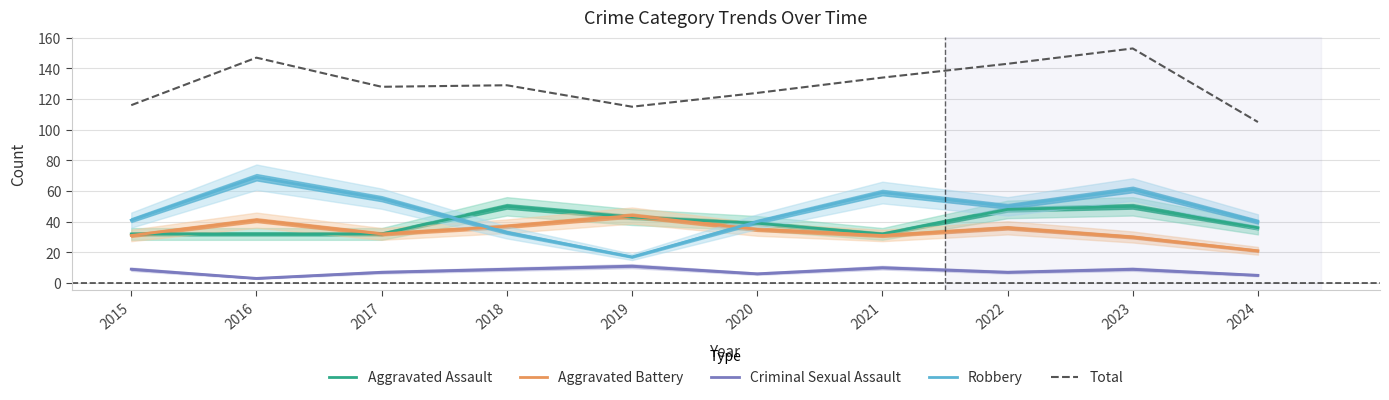

What is the sum of the Aggravated Assault values at 2024 and 2023?

86